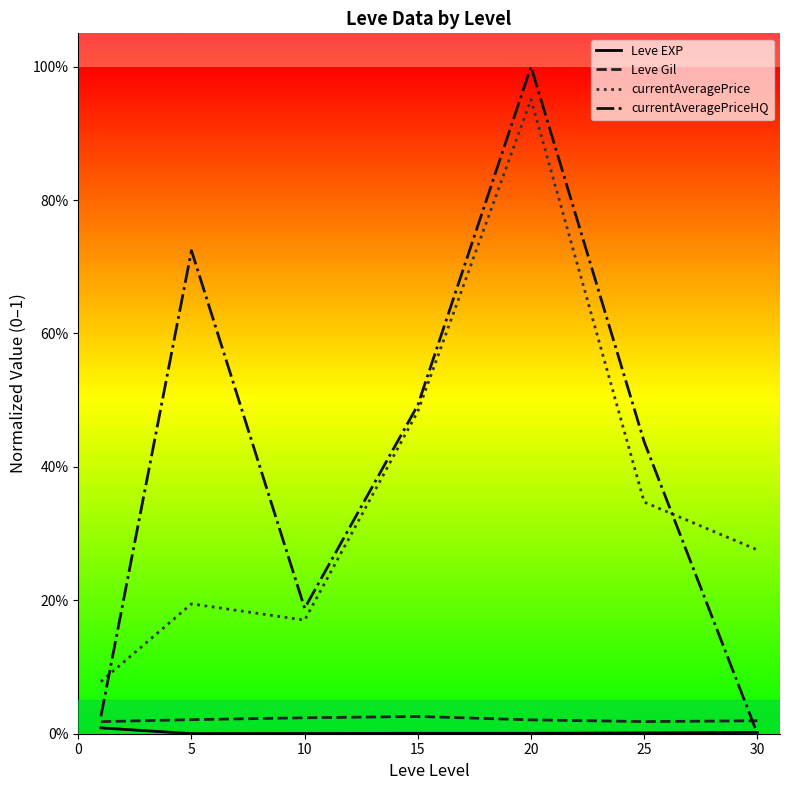

Reading left to right, list all the values displayed in this chart.

Leve EXP: 0.0	0.0	0.0	0.0	0.0	0.0	0.0
Leve Gil: 0.0	0.0	0.0	0.0	0.0	0.0	0.0
currentAveragePrice: 0.1	0.2	0.2	0.5	1.0	0.3	0.3
currentAveragePriceHQ: 0.0	0.7	0.2	0.5	1.0	0.4	0.0